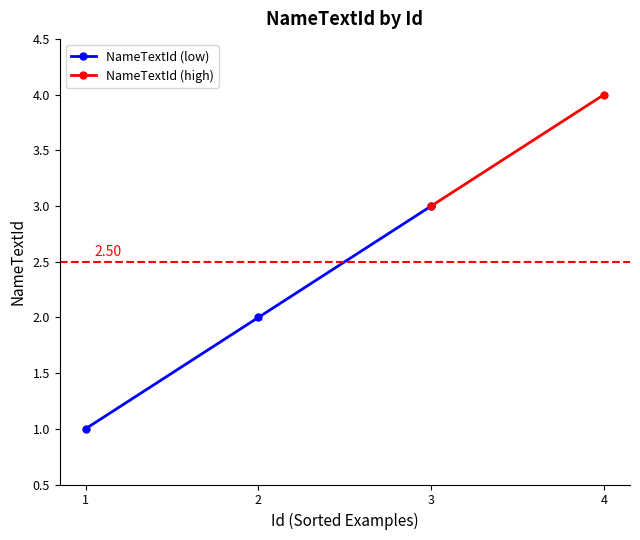

How many values in the NameTextId (low) series are below 2?

1